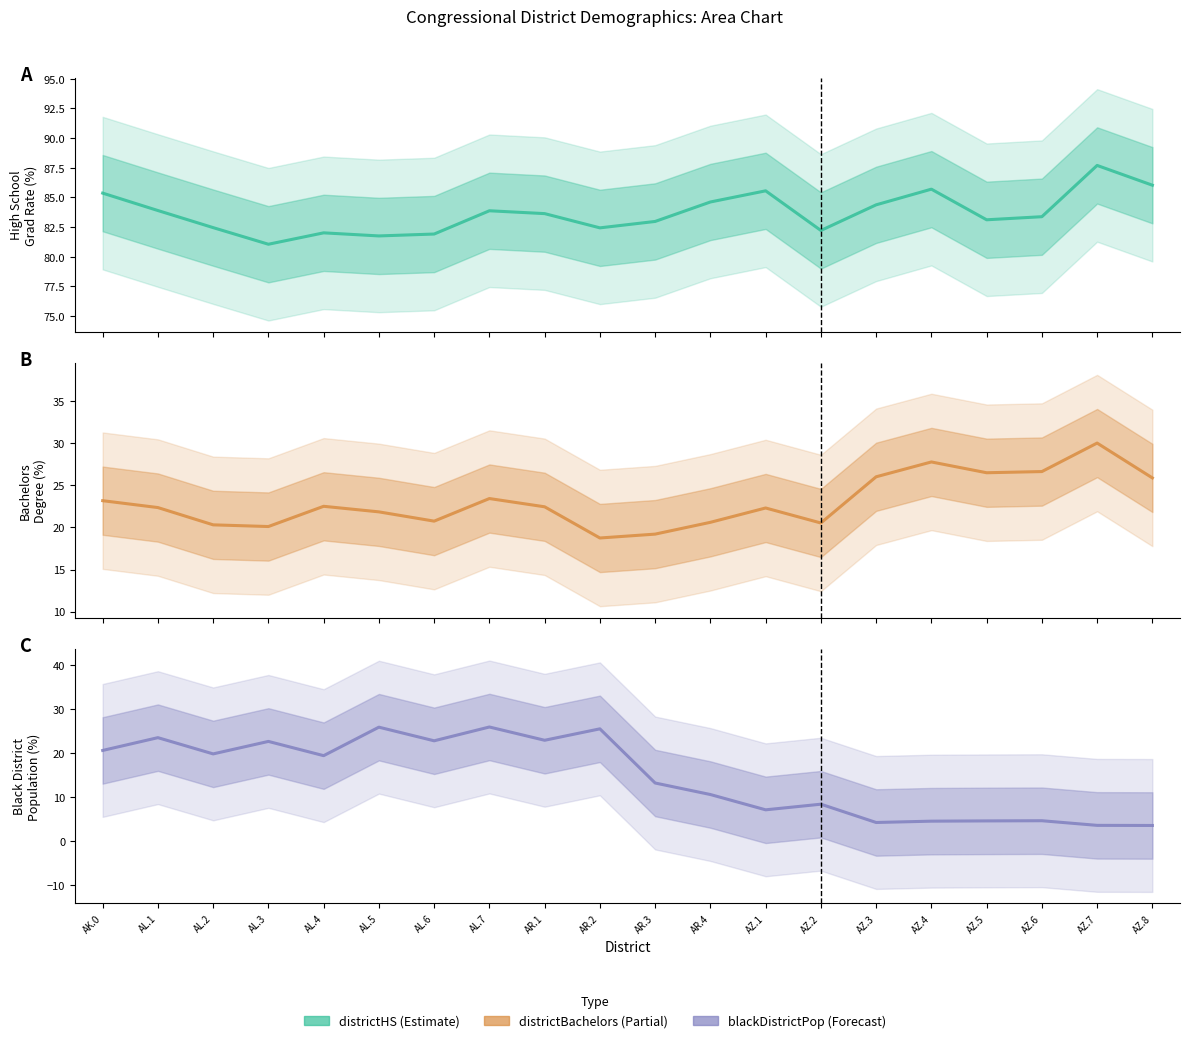

What is the difference between the districtBachelors values at AZ.8 and AL.6?

5.1